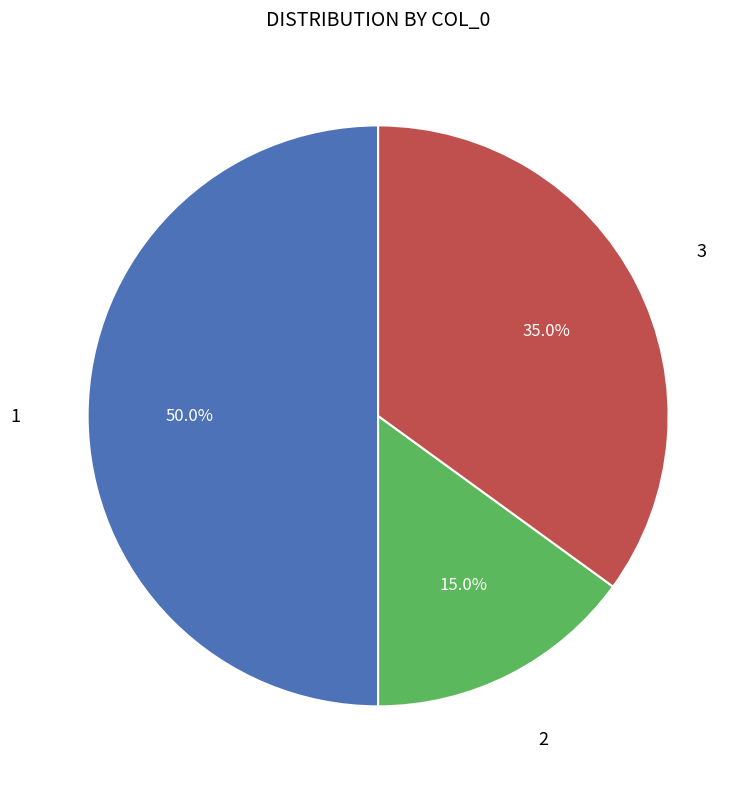

Count the number of slices in the pie.

3